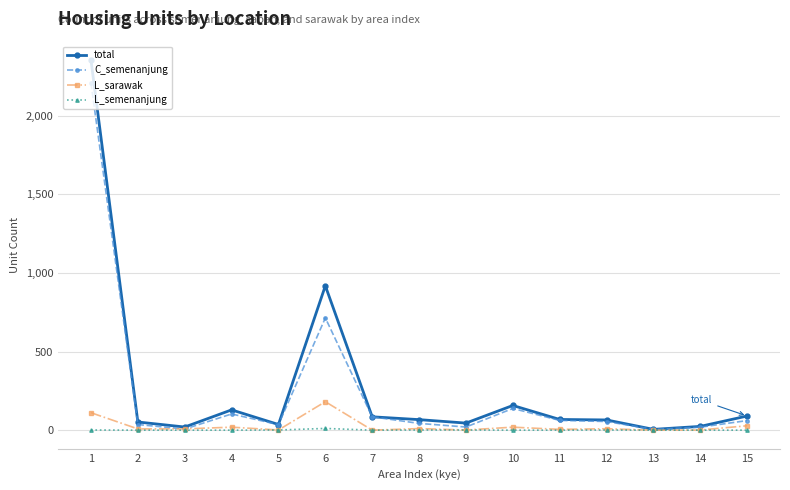

Which series has the largest range (max minus min)?

total